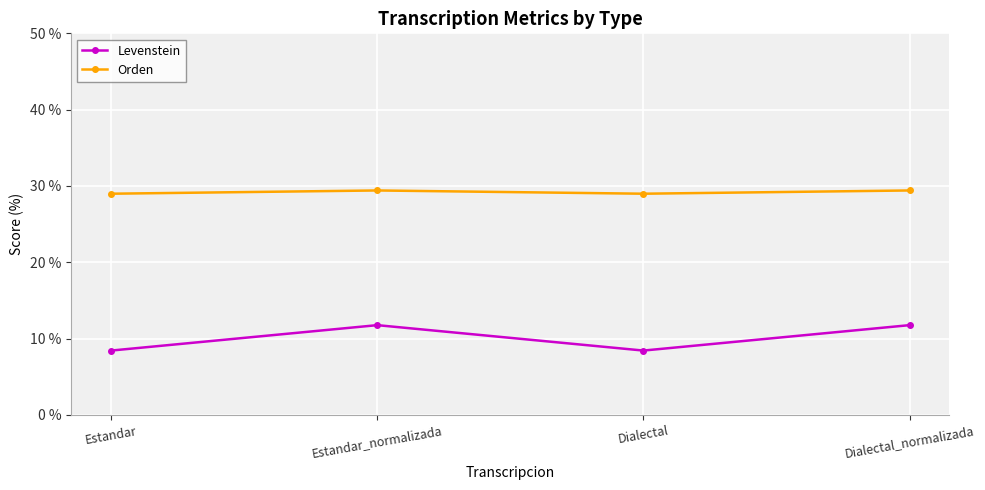

Reading right to left, list all the values displayed in this chart.

Levenstein: 11.8	8.4	11.8	8.4
Orden: 29.4	29.0	29.4	29.0